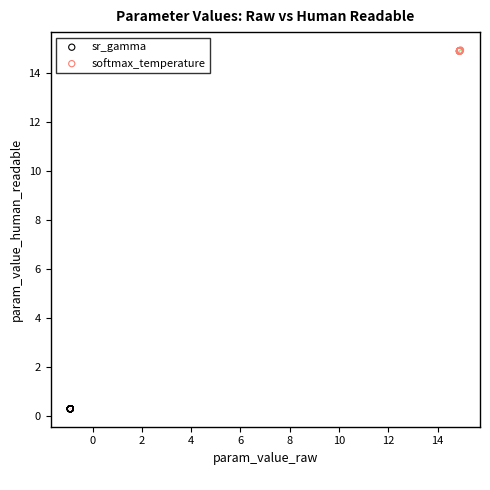

Which series contains the highest Y value?

softmax_temperature